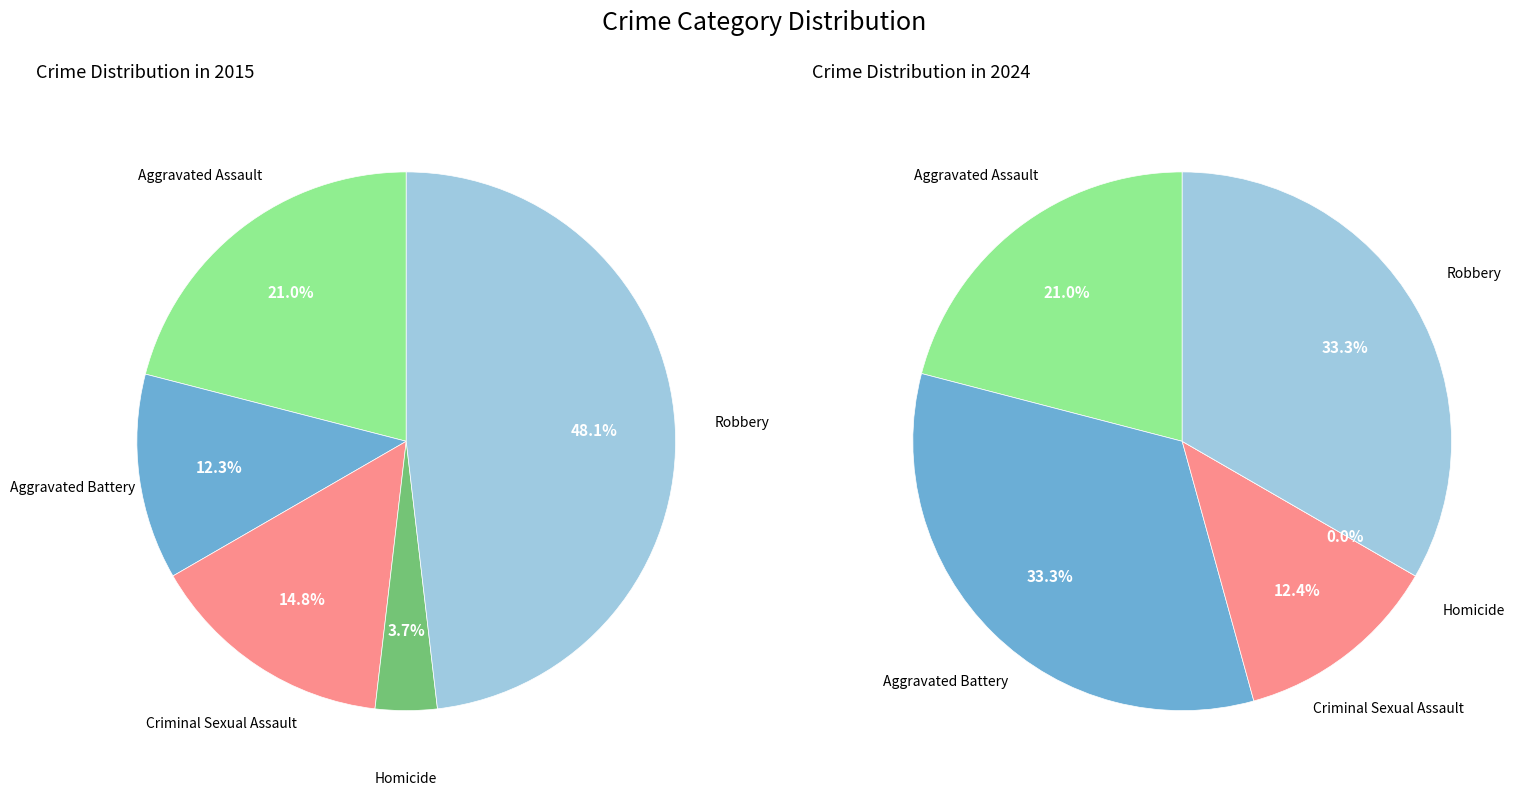

Does Criminal Sexual Assault account for over 50% of the chart?

No